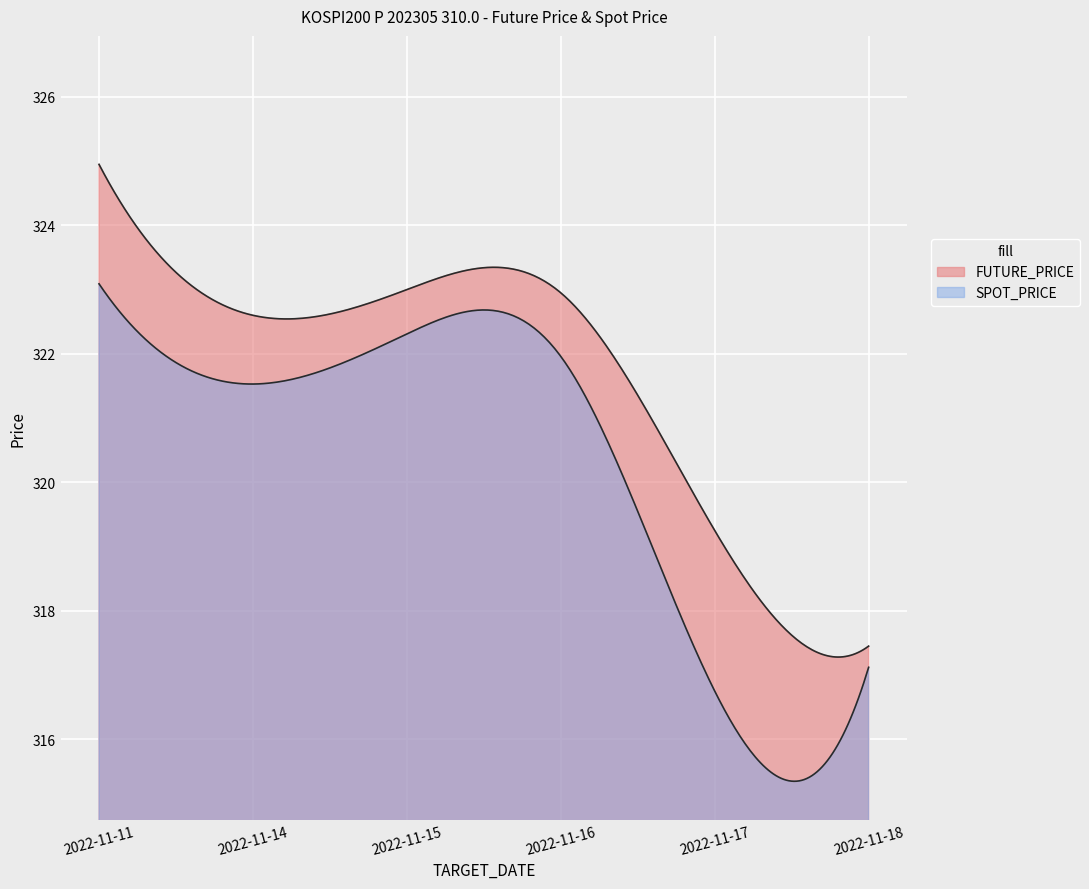

True or false: FUTURE_PRICE and SPOT_PRICE intersect in this chart.

False